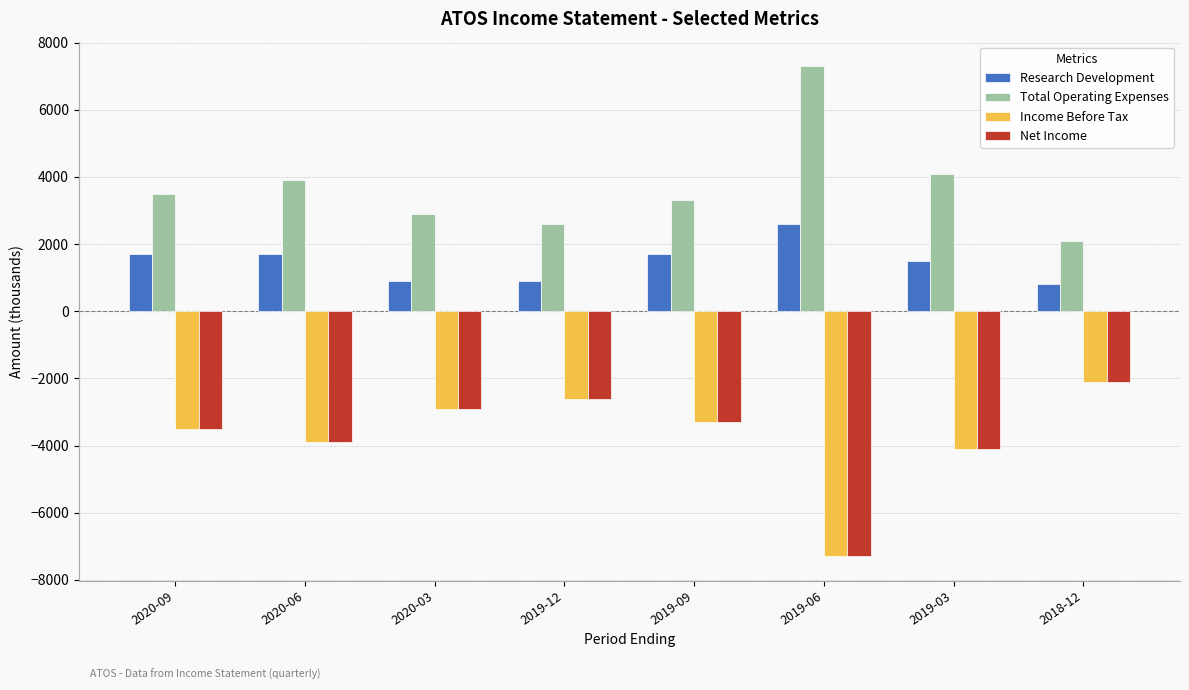

Reading right to left, what are all the values shown in this chart?

Research Development: 800	1500	2600	1700	900	900	1700	1700
Total Operating Expenses: 2100	4100	7300	3300	2600	2900	3900	3500
Income Before Tax: -2100	-4100	-7300	-3300	-2600	-2900	-3900	-3500
Net Income: -2100	-4100	-7300	-3300	-2600	-2900	-3900	-3500